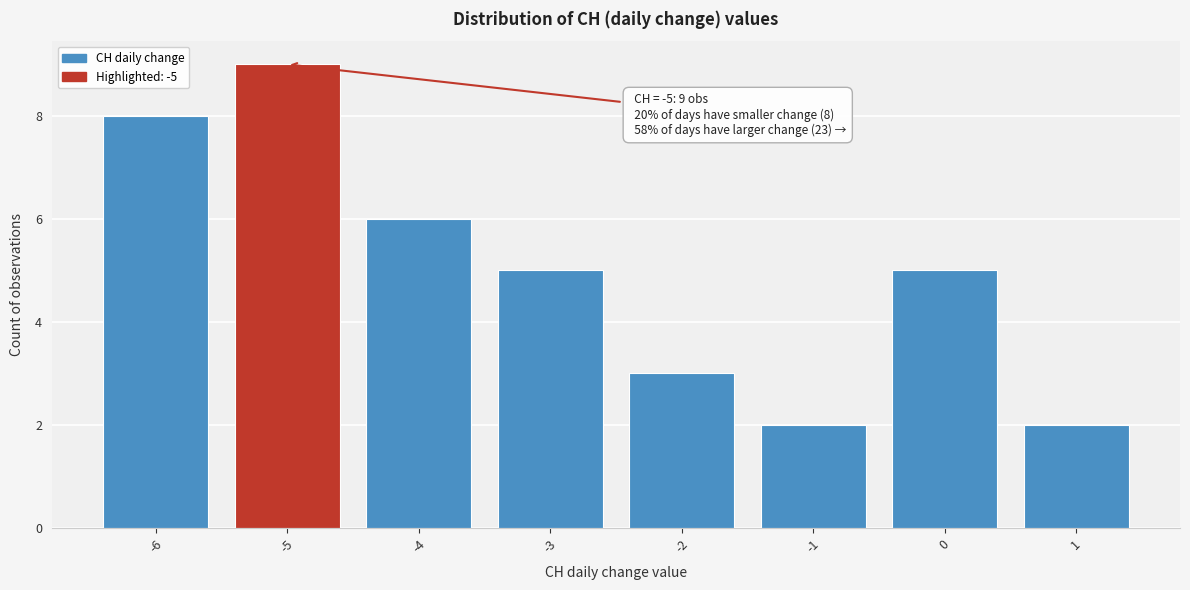

Reading left to right, list all the values displayed in this chart.

-6=8	-5=9	-4=6	-3=5	-2=3	-1=2	0=5	1=2